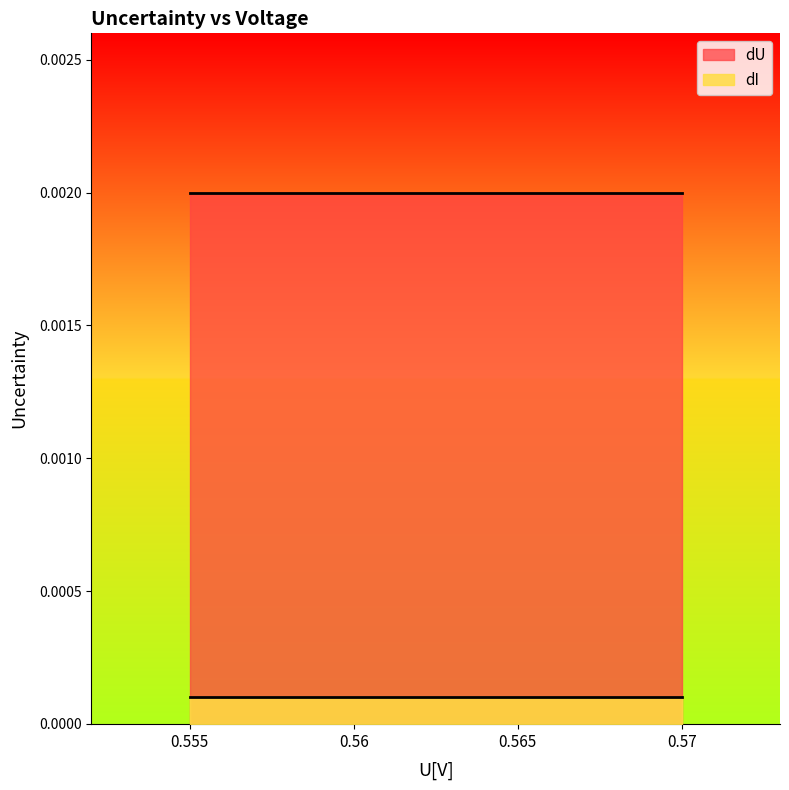

Which series has the largest range (max minus min)?

dU